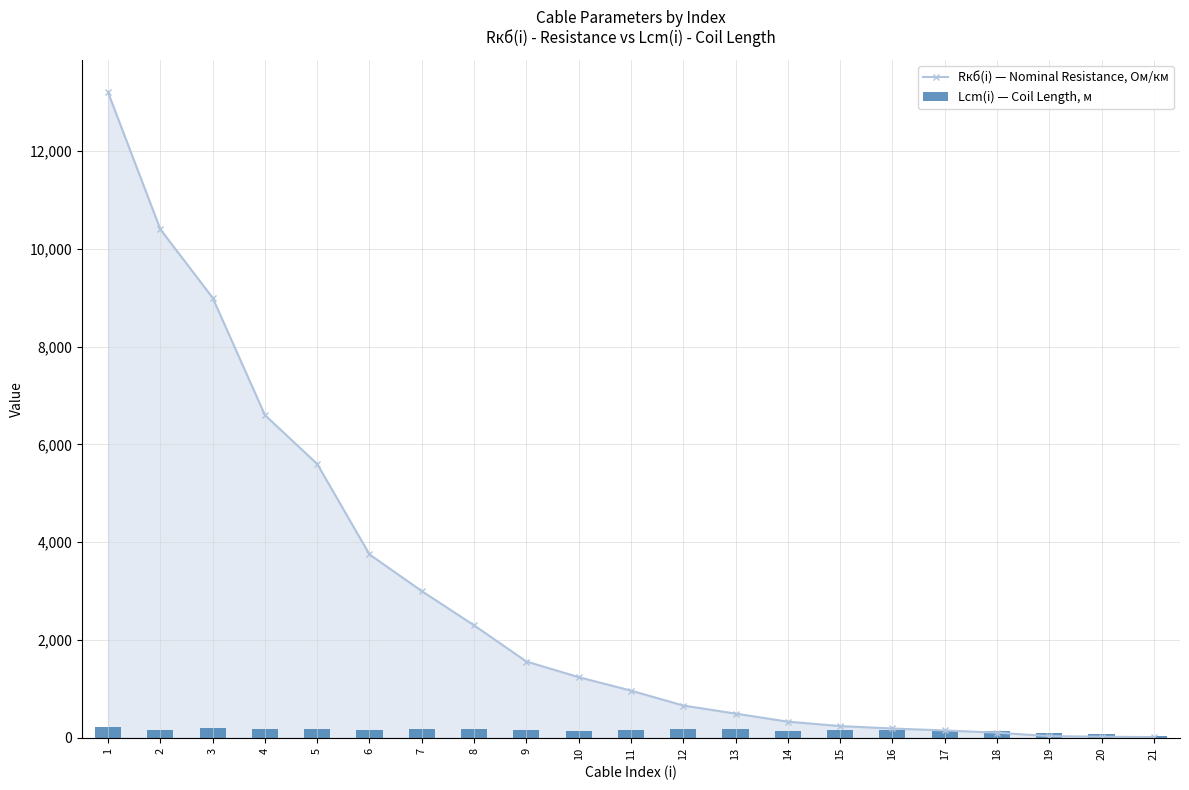

At which category is the sum across all series the highest?

1